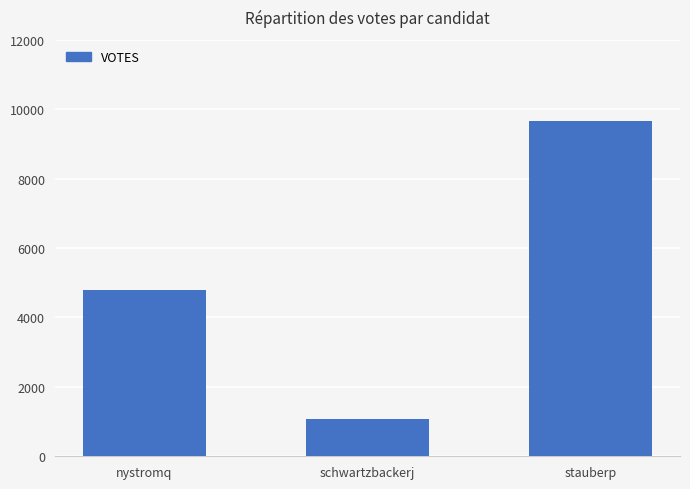

What is the value of the 1st bar from the left?

4792